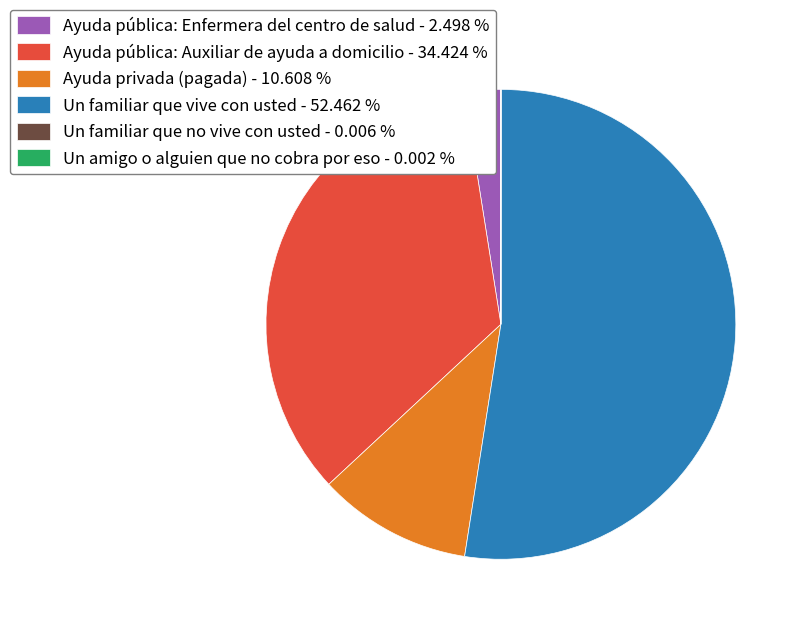

Approximately how many times larger is the value at Ayuda privada (pagada) compared to Ayuda pública: Auxiliar de ayuda a domicilio?

0.3